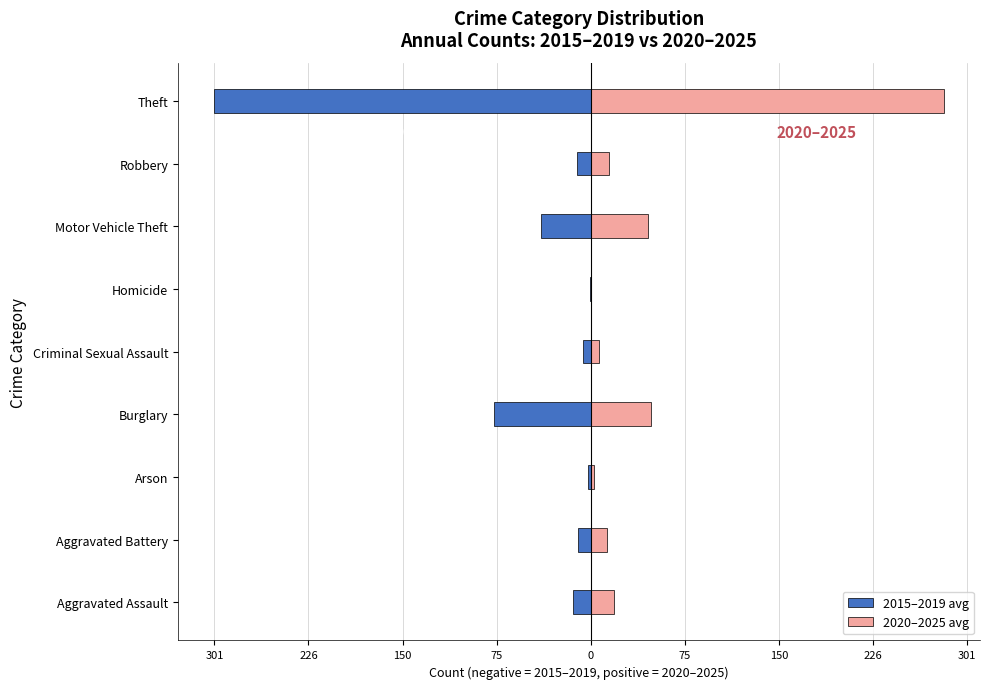

Is it true that 2020–2025 avg equals 27.1 at Motor Vehicle Theft?

False